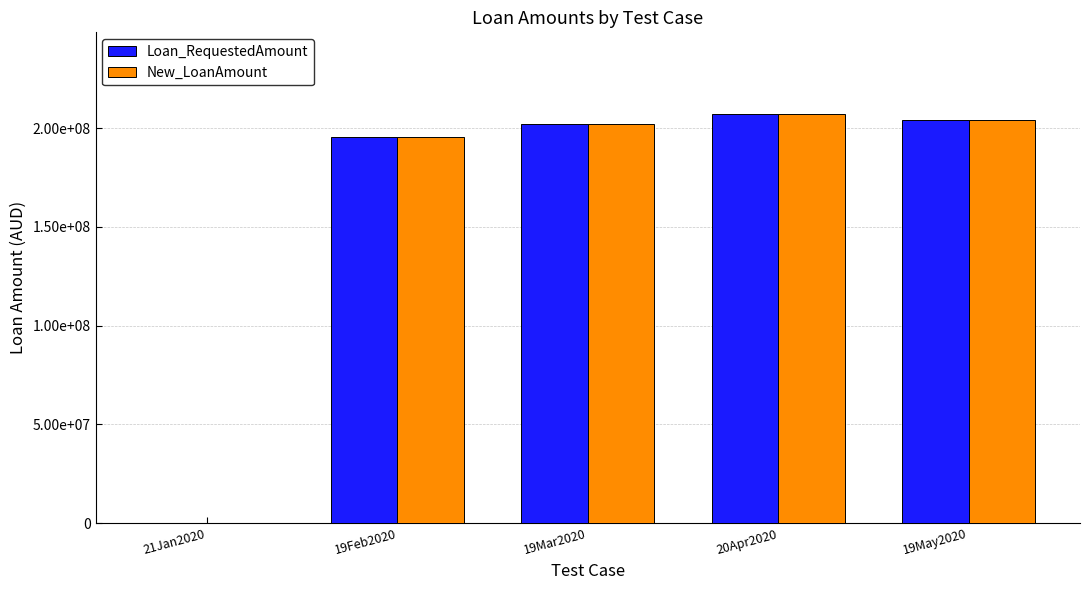

Reading left to right, what are all the values shown in this chart?

Loan_RequestedAmount: 21Jan2020=0.0	19Feb2020=195819254.7	19Mar2020=202119254.7	20Apr2020=207169254.7	19May2020=204308828.5
New_LoanAmount: 21Jan2020=0.0	19Feb2020=195819254.7	19Mar2020=202119254.7	20Apr2020=207169254.7	19May2020=204308828.5